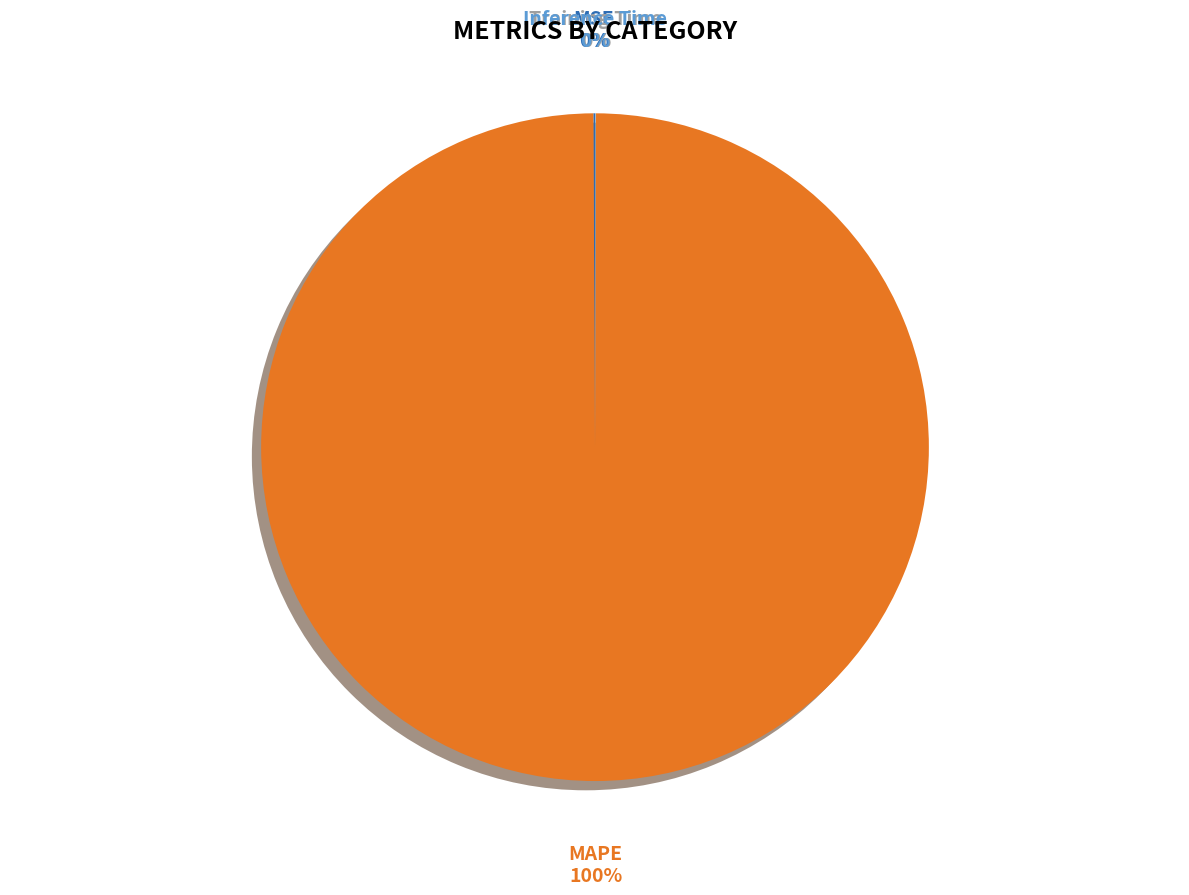

To the nearest percent, what is the difference between the largest and smallest slice percentages?

100%